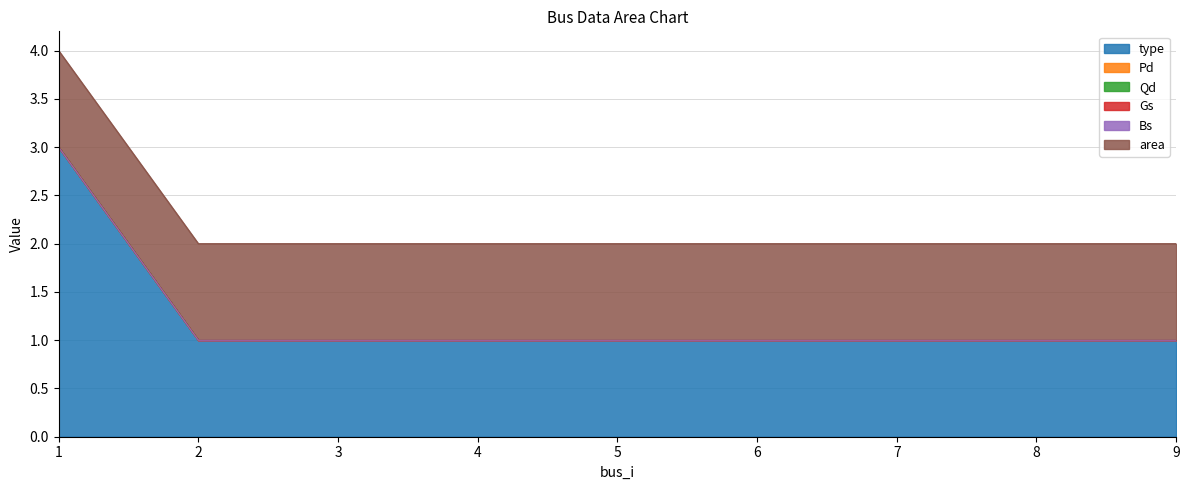

At which label does Pd reach its minimum?

1